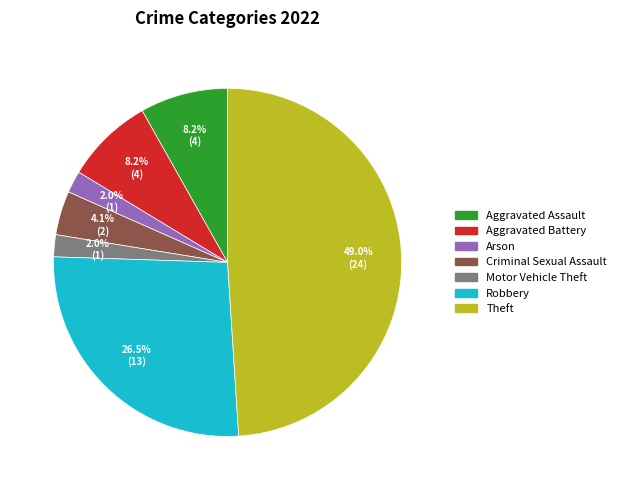

Is there any slice that represents more than half of the pie?

No